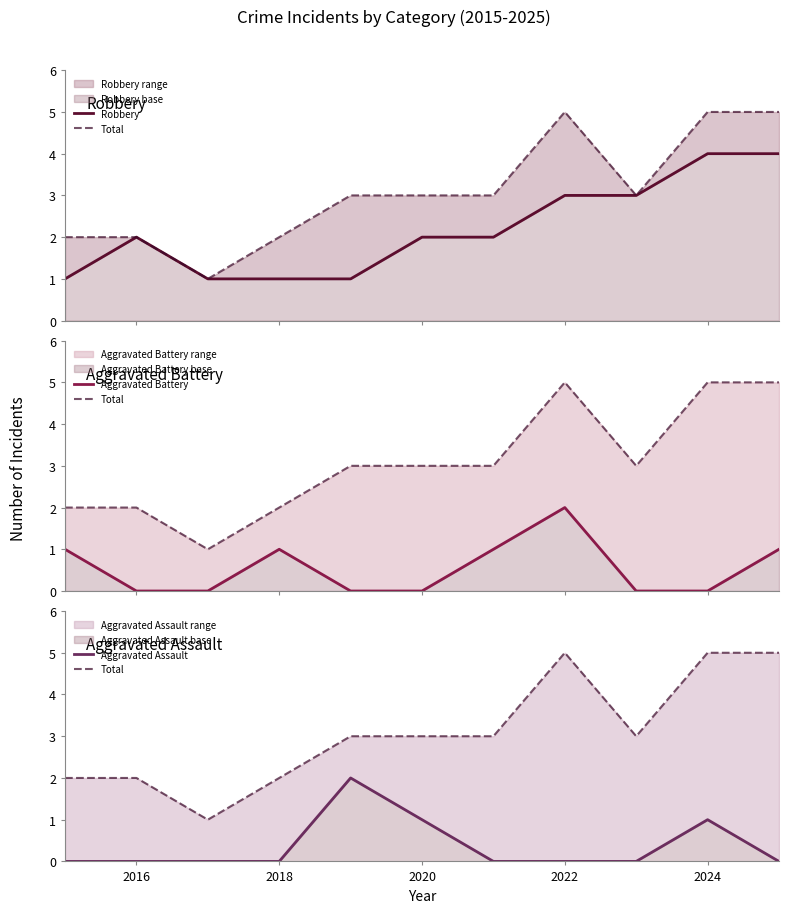

Where is the first local maximum for Robbery?

2016